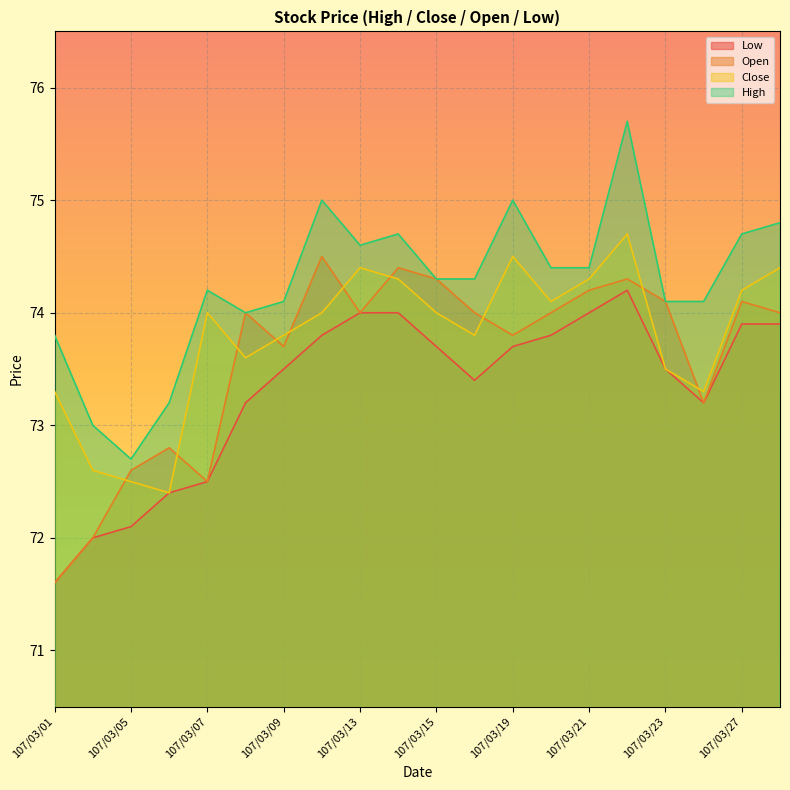

True or false: Low and High cross at least once.

False